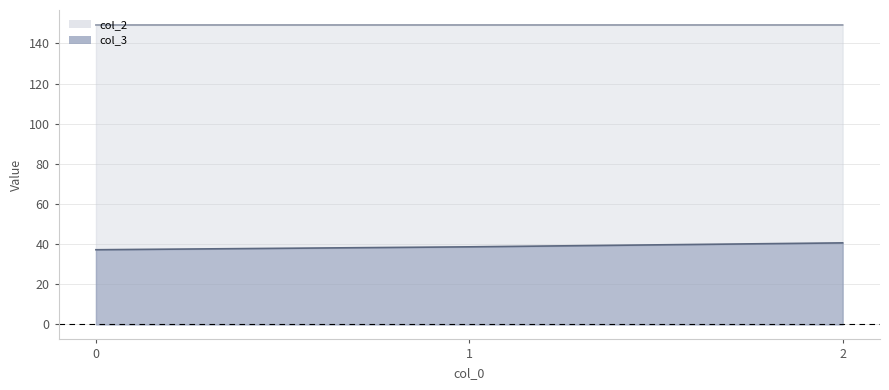

List the labels in order of col_3 value, smallest first.

0, 1, 2